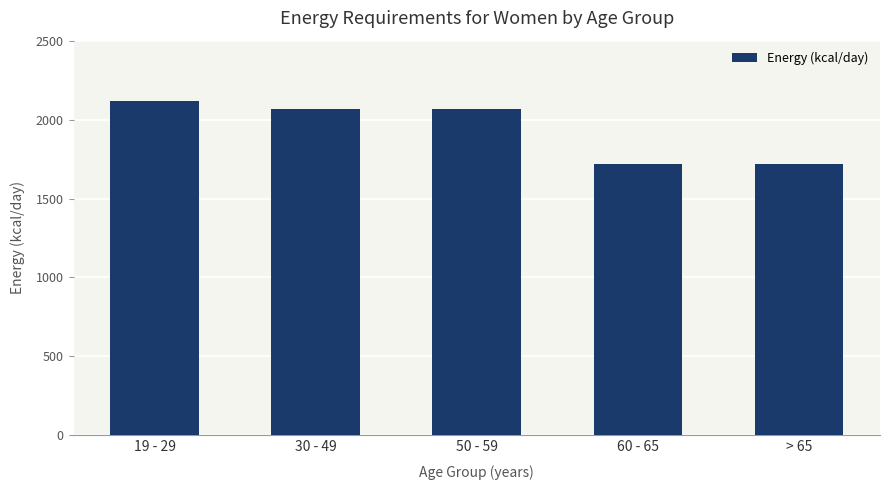

What is the average value?

1937